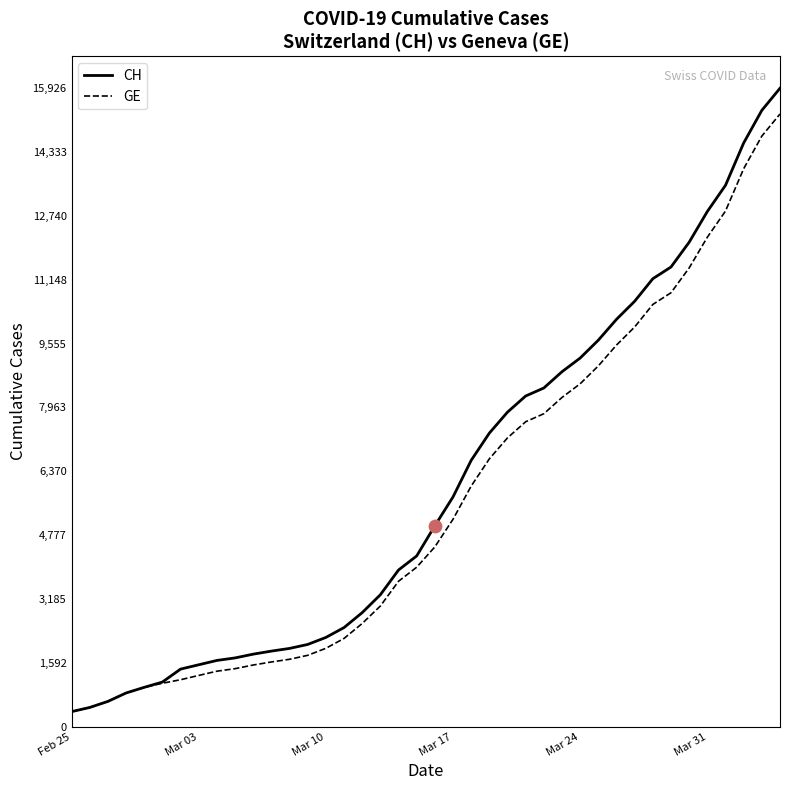

Which series has the largest total across all categories?

CH